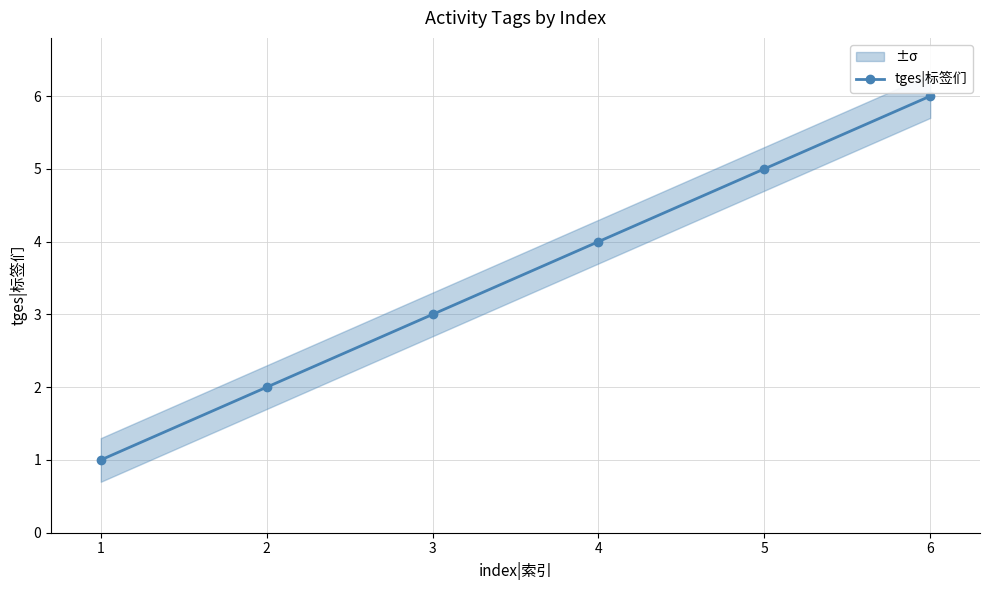

Is it true that the value at 3 is 3?

True